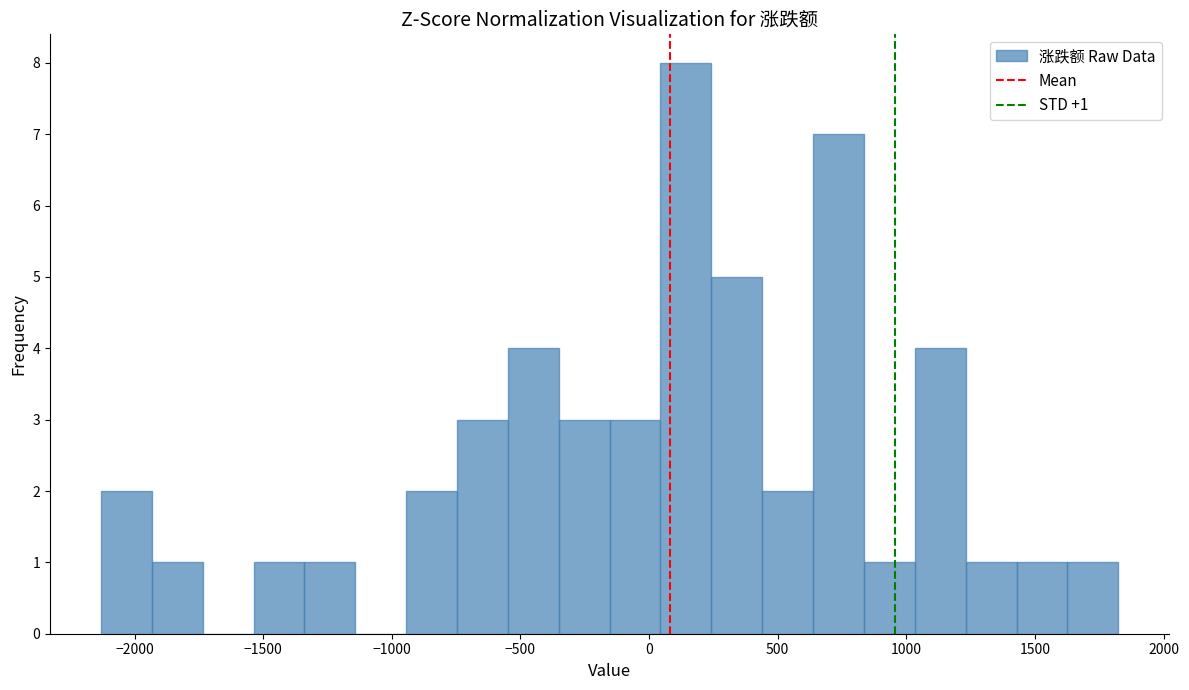

Read against the x-axis, roughly where is the centre of the tallest bar?

150